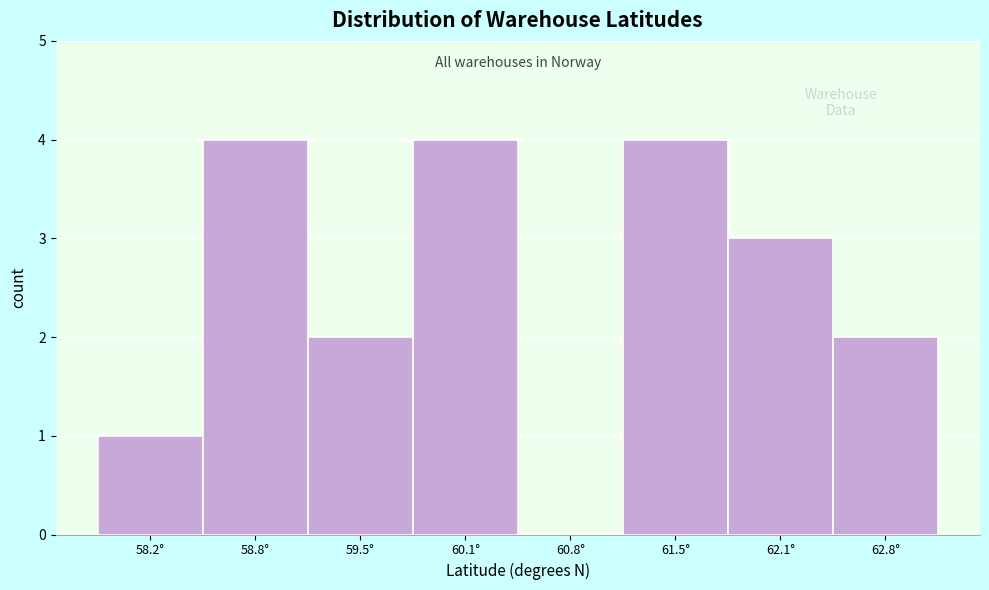

Reading left to right, list all the values displayed in this chart.

58.2°=1	58.8°=4	59.5°=2	60.1°=4	60.8°=0	61.5°=4	62.1°=3	62.8°=2